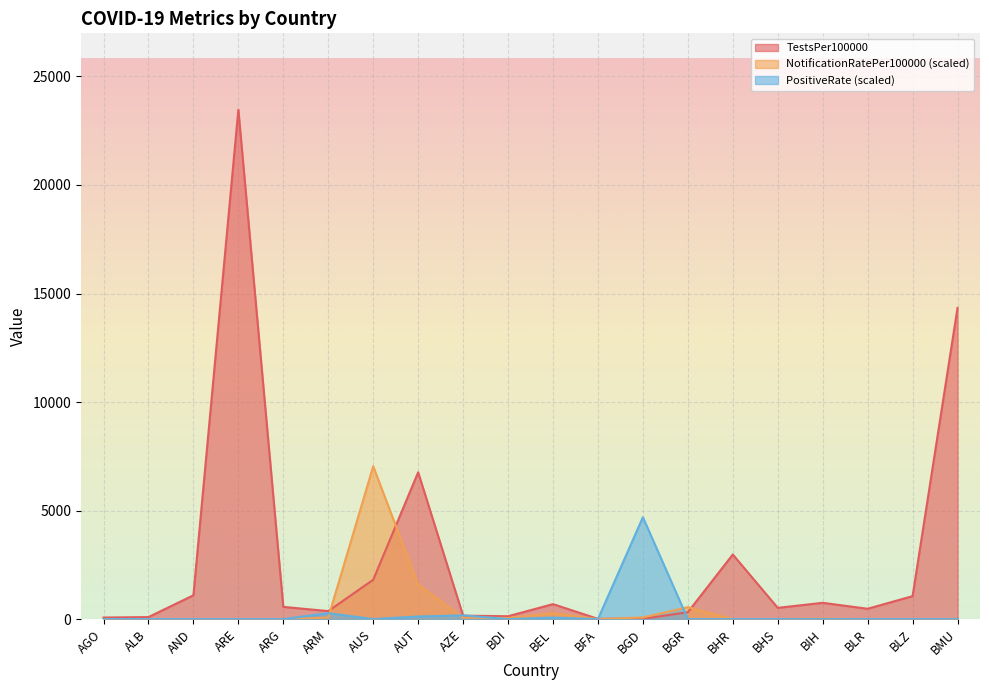

What is the average value of the PositiveRate series?

266.3